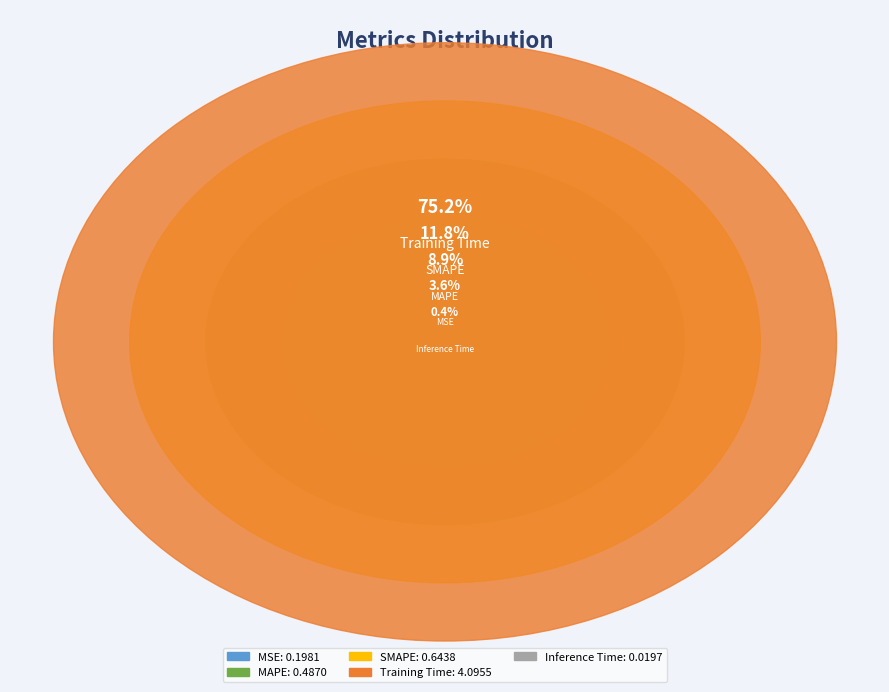

Count the number of slices in the pie.

5